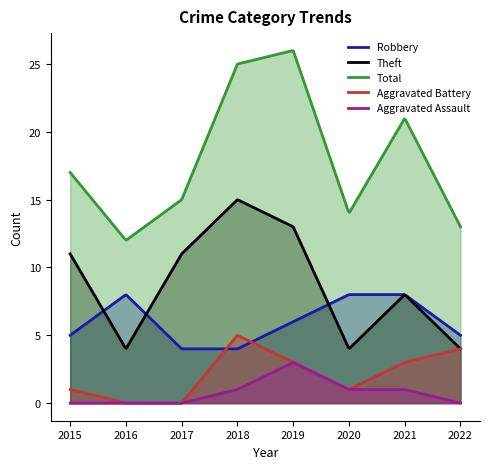

Read the Theft value at 2016.

4